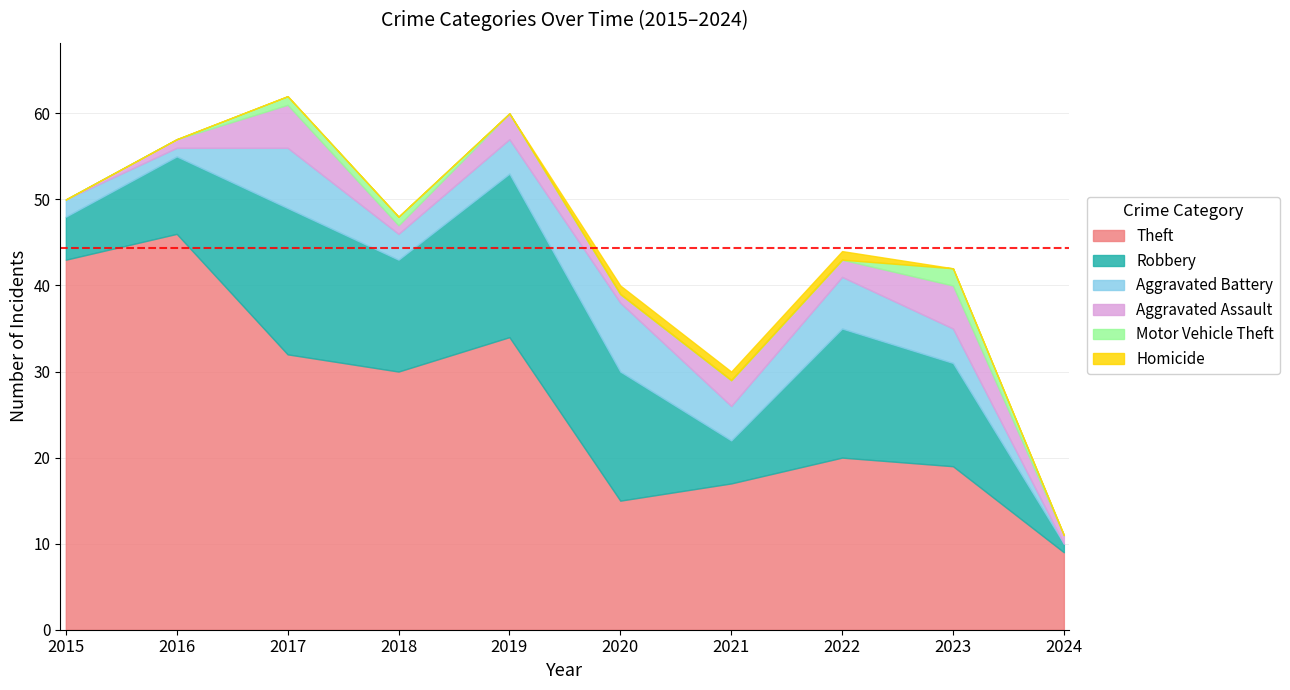

Which label corresponds to the largest value in the chart?

2016